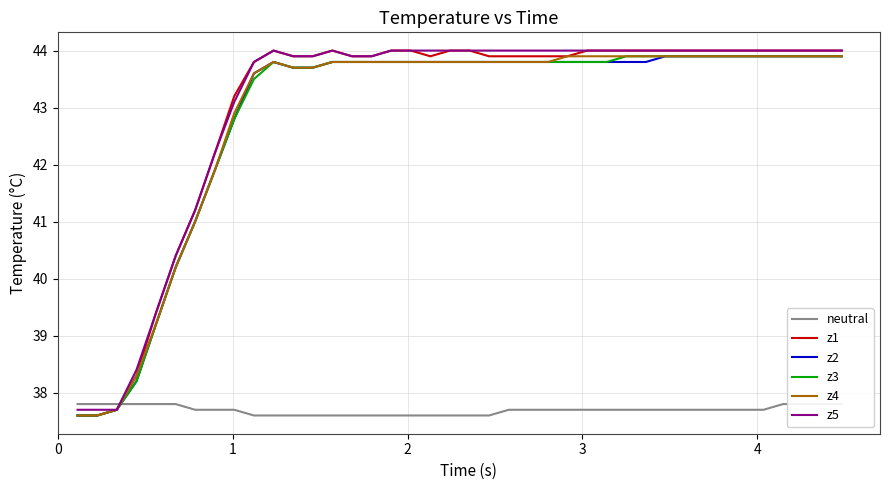

Does the chart display data point markers on the line(s)?

No